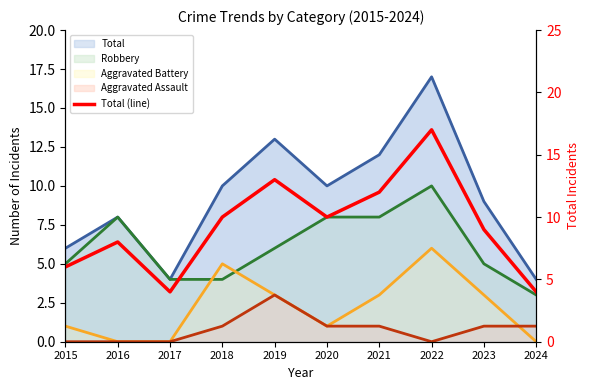

How many values exceed 10?

3